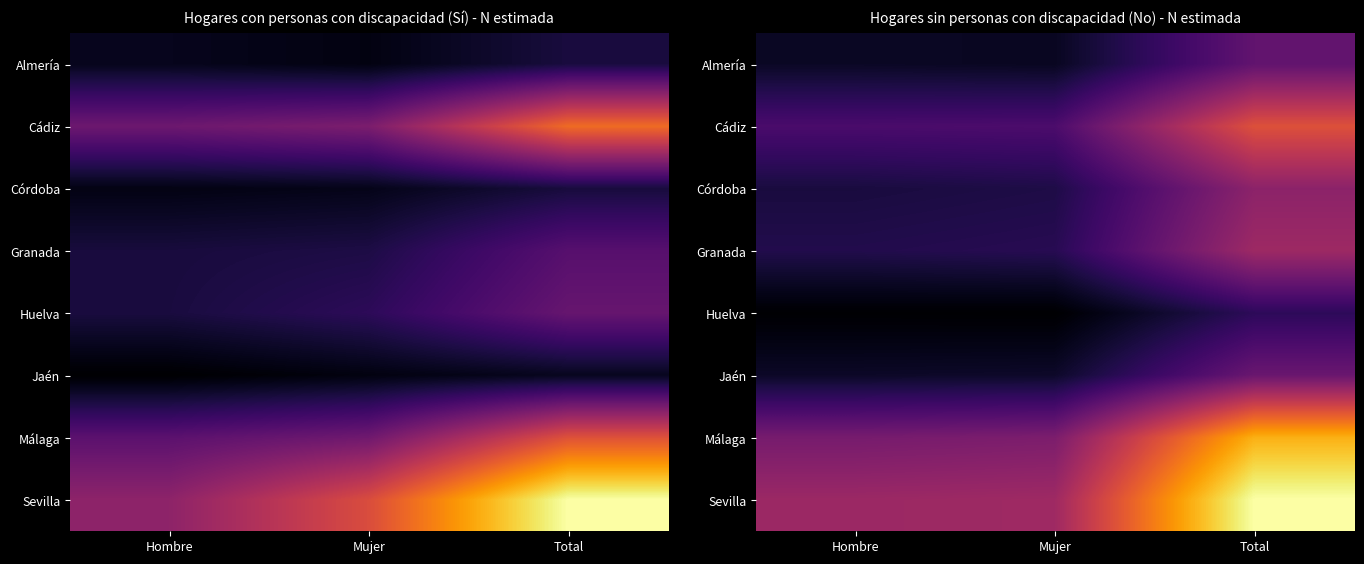

Is the value of Córdoba at Mujer greater than the value of Cádiz at Total?

No